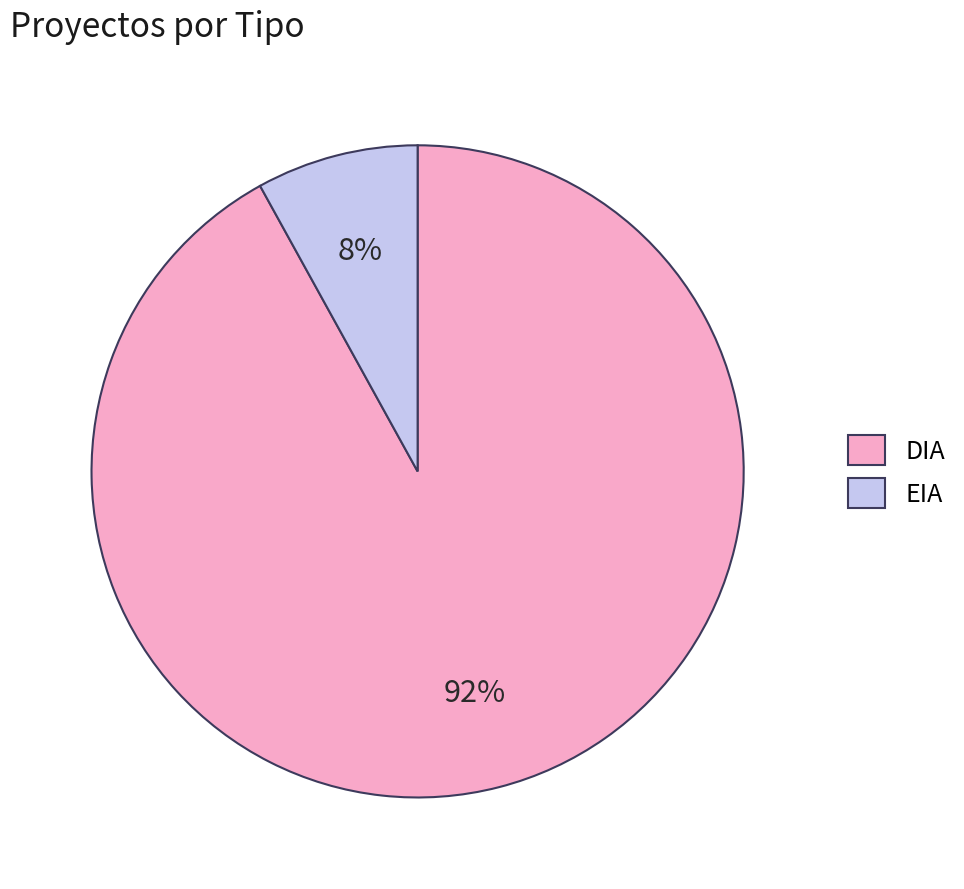

To the nearest percent, what portion does DIA represent?

92%